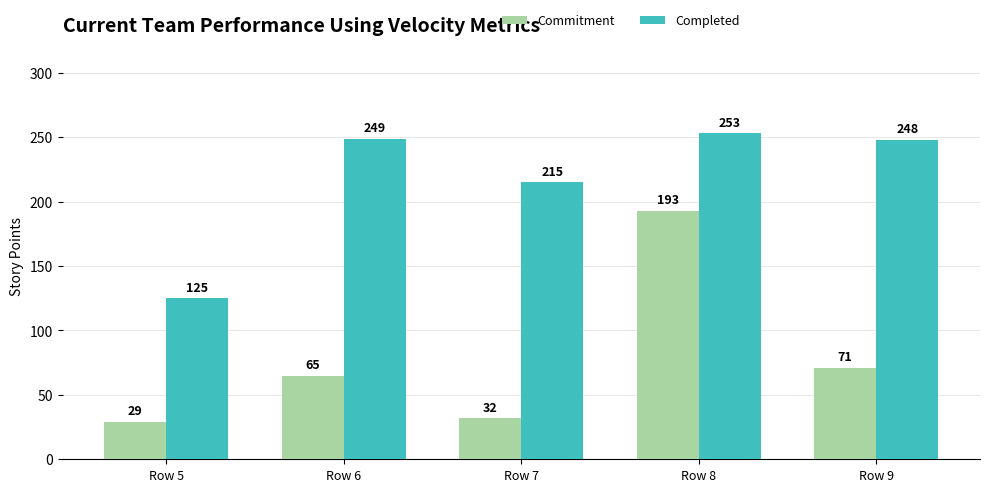

Reading left to right, extract all data points from this chart.

Commitment: 29	65	32	193	71
Completed: 125	249	215	253	248